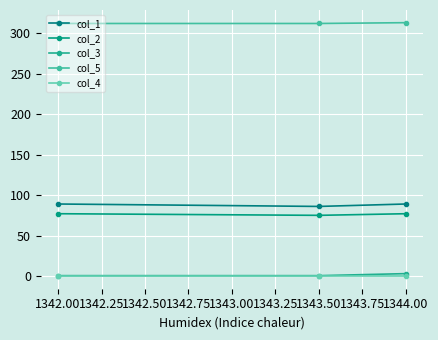

The value of col_1 at 1343.50 is 86.0. True or false?

True